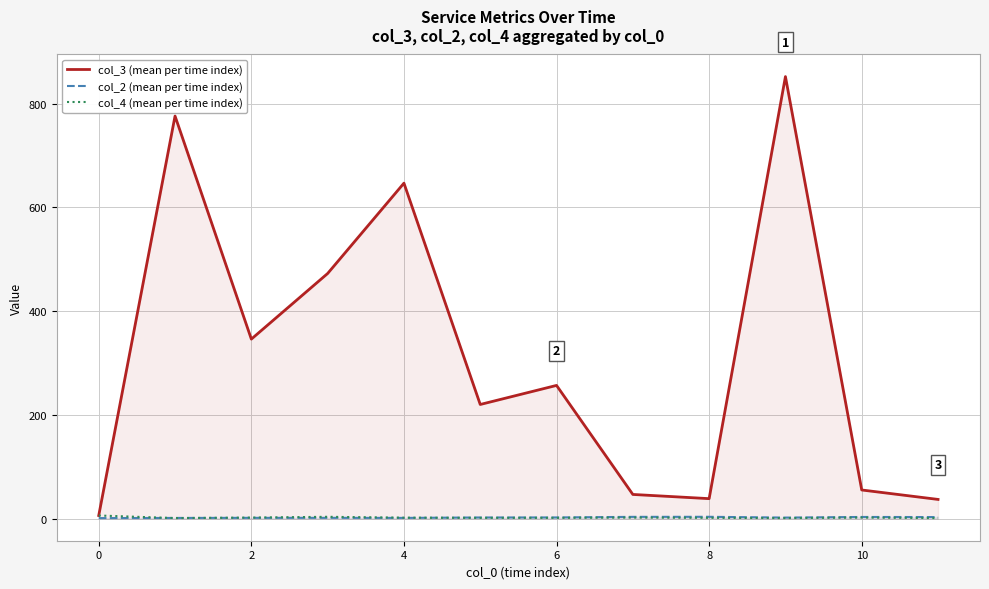

At which label does col_3 (mean per time index) reach its peak?

9